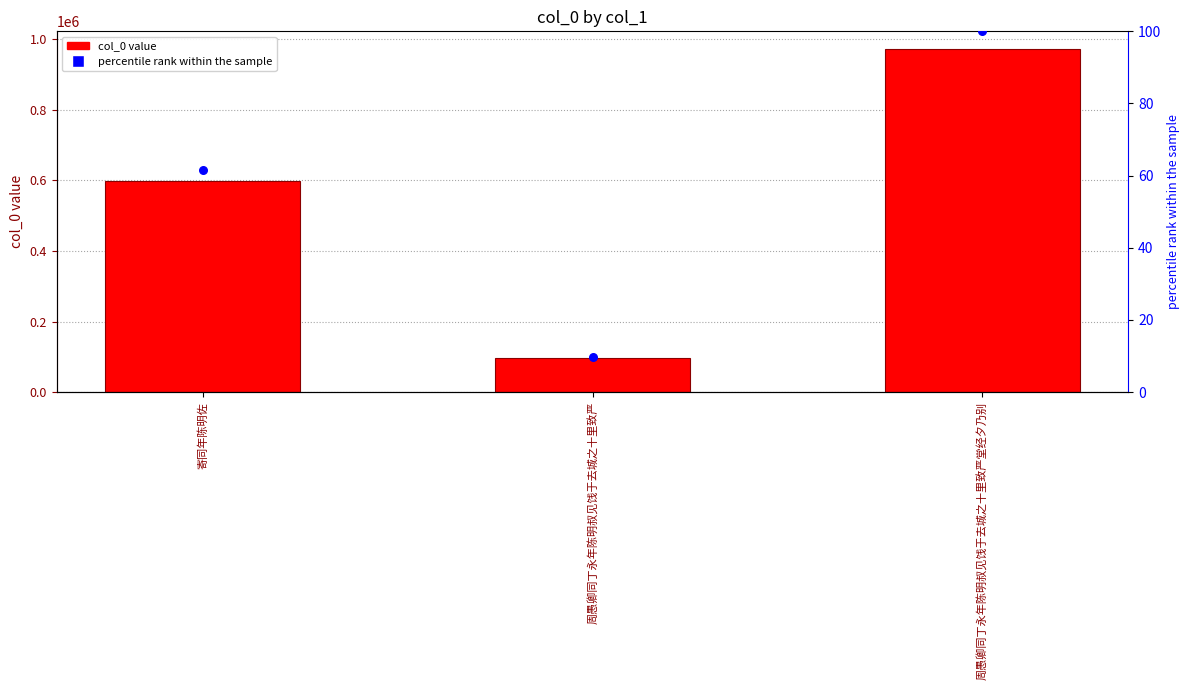

Which series has the largest Y range (max minus min)?

col_0